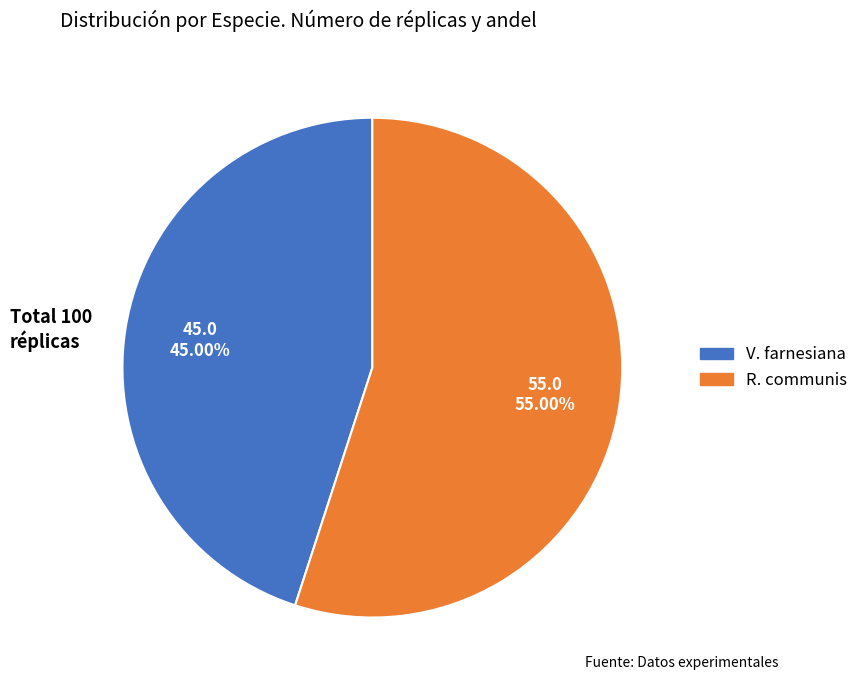

How much of the chart is everything except V. farnesiana?

55.0%